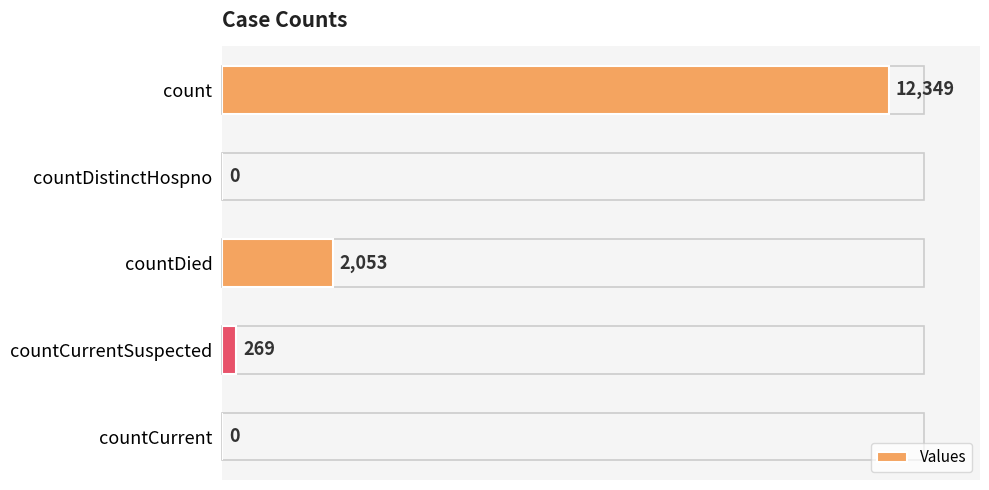

Which has a higher value, countCurrentSuspected or countCurrent?

countCurrentSuspected